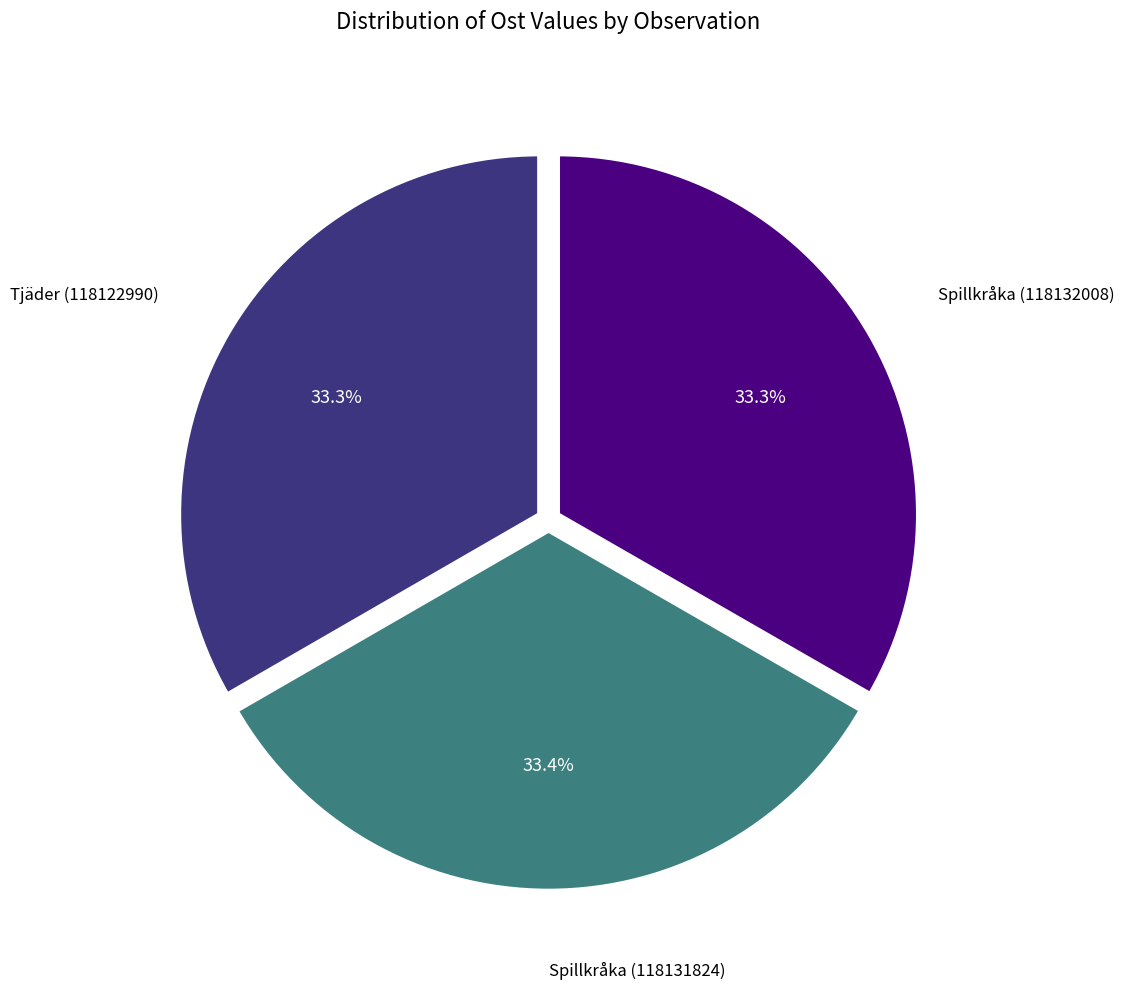

To the nearest percent, what is the combined percentage of Spillkråka (118131824) and Spillkråka (118132008)?

67%